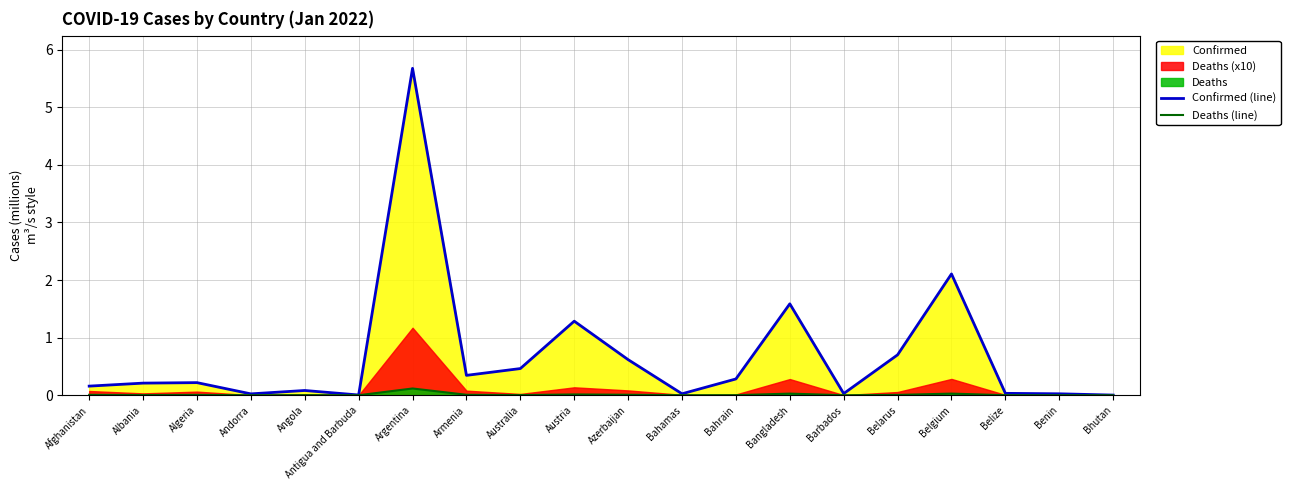

What position from the right is Armenia?

13